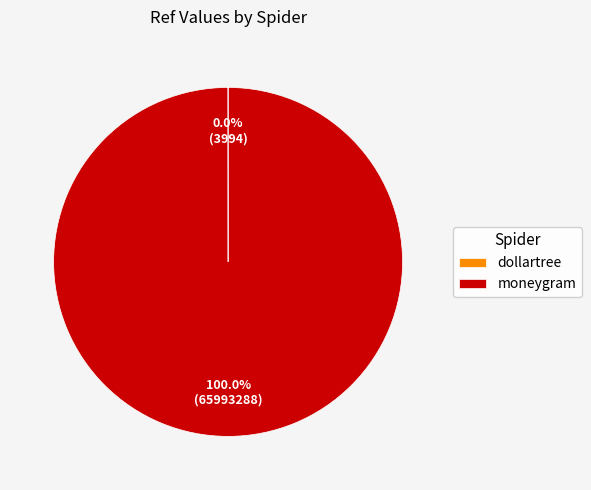

What is the majority slice?

moneygram